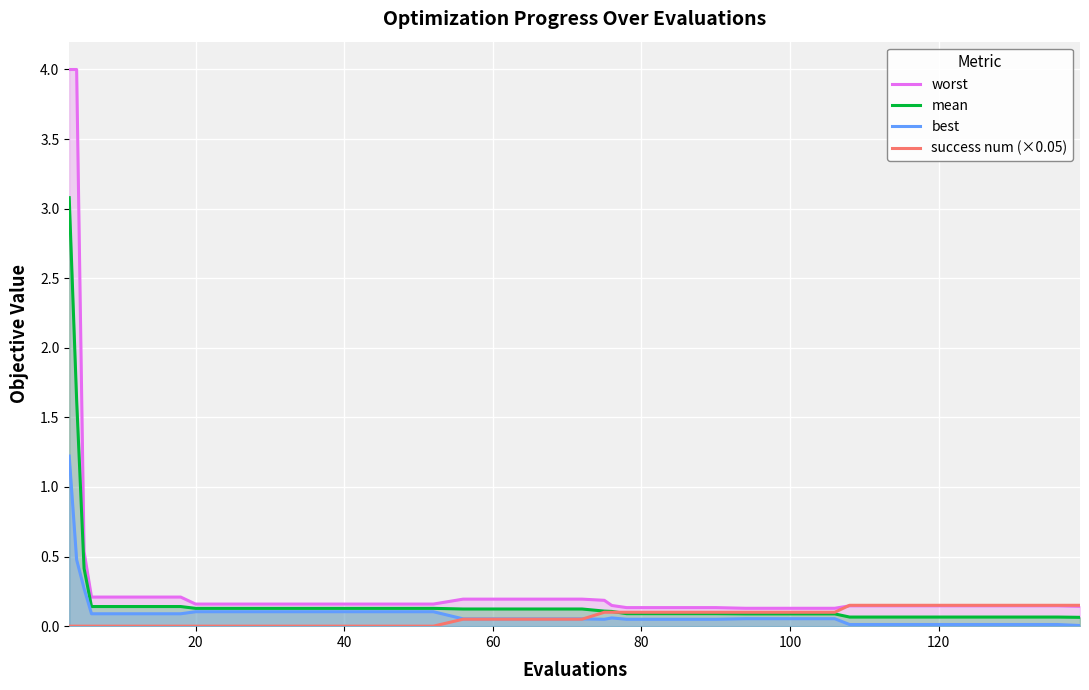

What is the difference between the maximum and minimum values in the success num (×0.05) series?

0.2